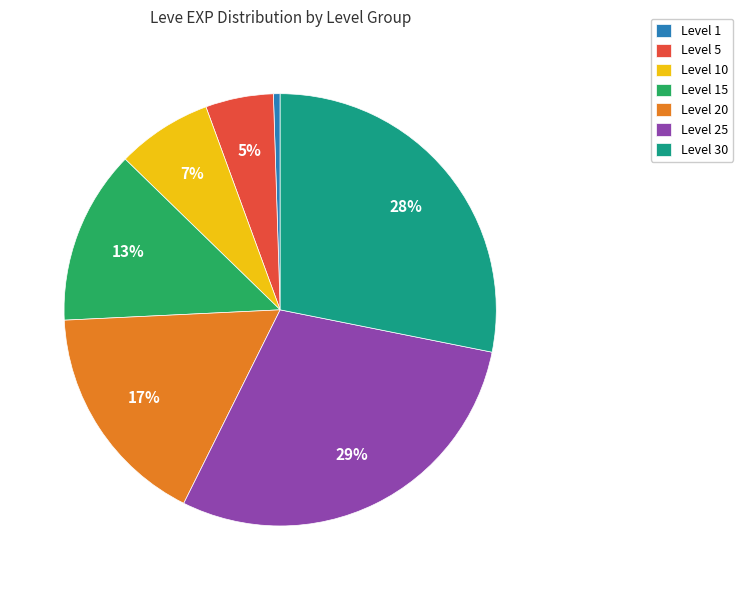

Count the number of slices in the pie.

7